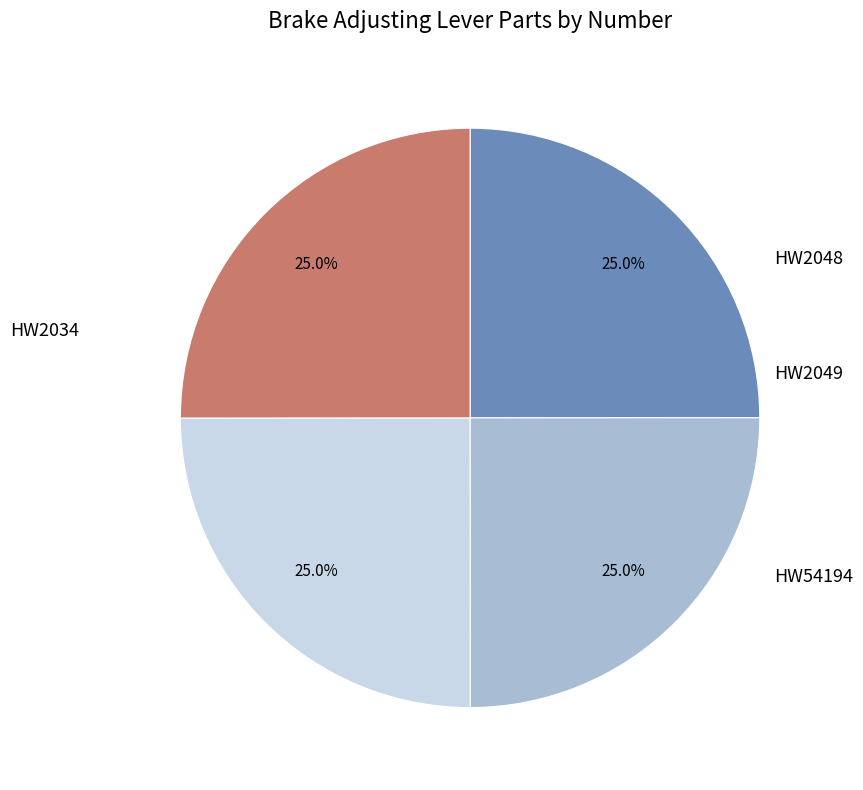

Which slice is the largest?

HW54194